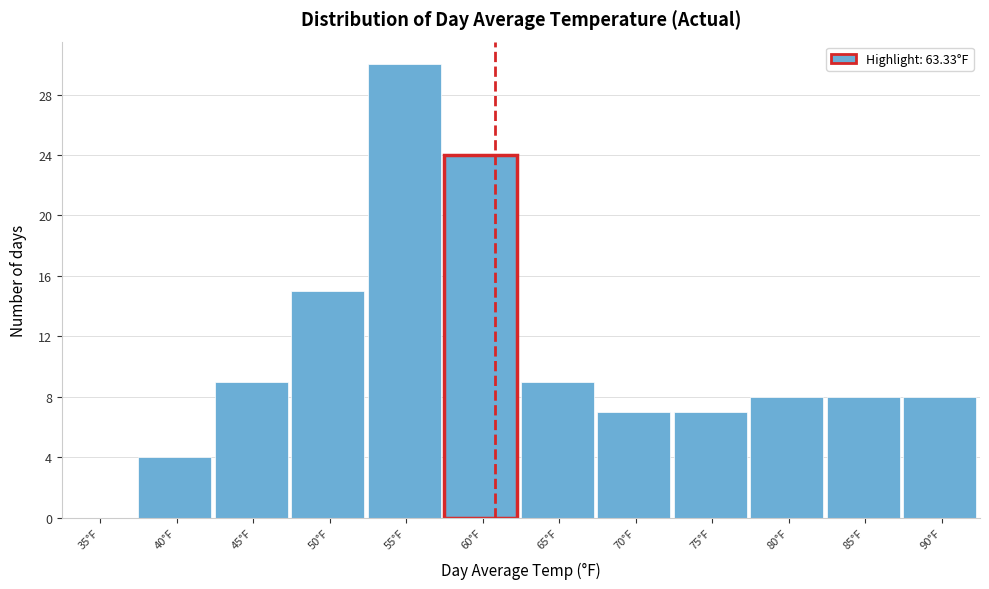

Reading right to left, transcribe all the data shown in this chart.

90°F=8	85°F=8	80°F=8	75°F=7	70°F=7	65°F=9	60°F=24	55°F=30	50°F=15	45°F=9	40°F=4	35°F=0